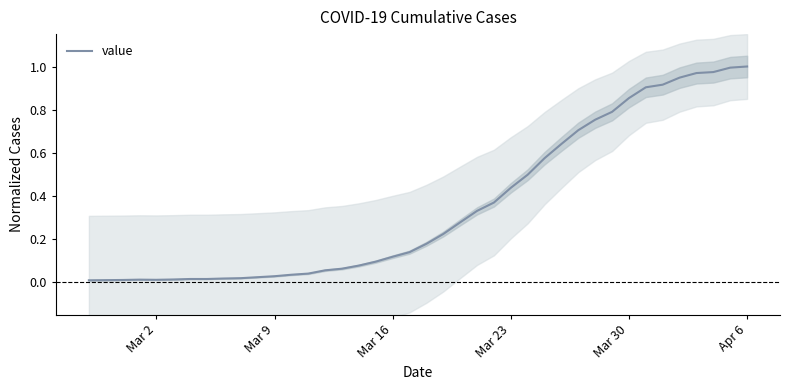

Reading left to right, list all the values displayed in this chart.

0.0	0.0	0.0	0.0	0.0	0.0	0.0	0.0	0.0	0.0	0.0	0.0	0.0	0.0	0.1	0.1	0.1	0.1	0.1	0.1	0.2	0.2	0.3	0.3	0.4	0.4	0.5	0.6	0.6	0.7	0.8	0.8	0.9	0.9	0.9	0.9	1.0	1.0	1.0	1.0